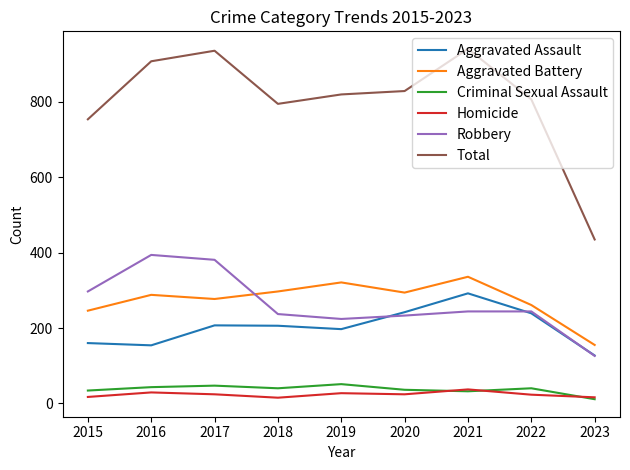

What is the lowest value of the Total series?

435